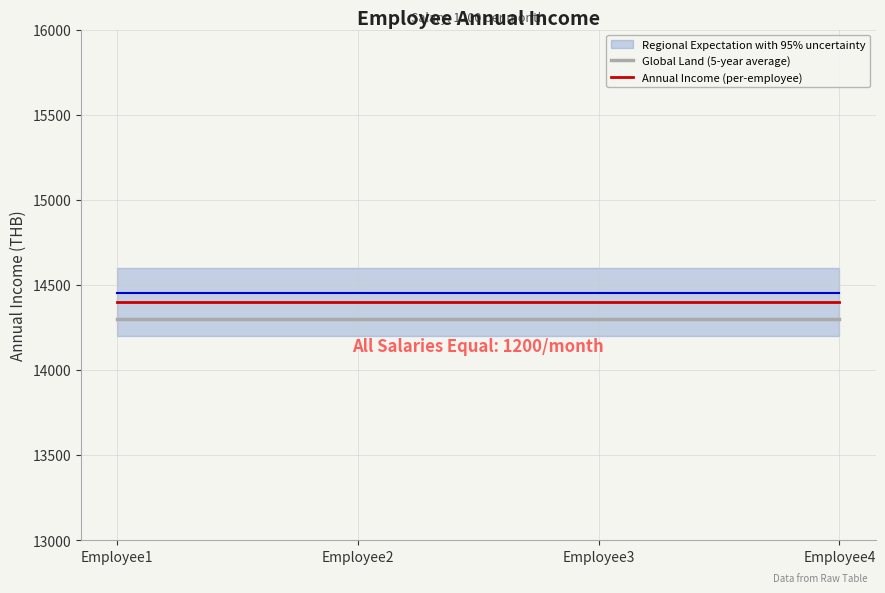

Reading left to right, extract all data points from this chart.

Global Land (5-year average): Employee1=14300	Employee2=14300	Employee3=14300	Employee4=14300
Regional Expectation with 95% uncertainty: Employee1=14450	Employee2=14450	Employee3=14450	Employee4=14450
Annual Income (per-employee): Employee1=14400	Employee2=14400	Employee3=14400	Employee4=14400